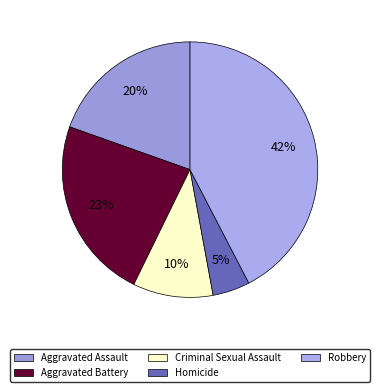

What is the total percentage of Aggravated Assault and Criminal Sexual Assault?

29.7%